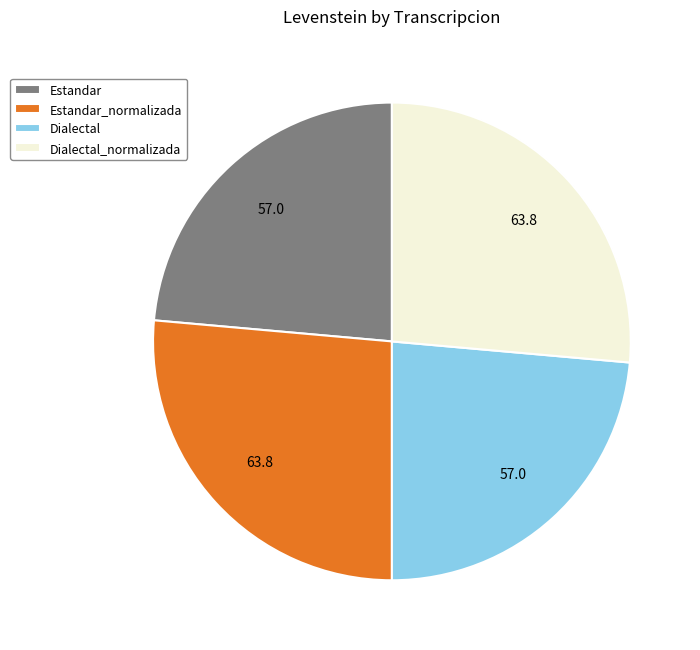

Count the number of slices in the pie.

4